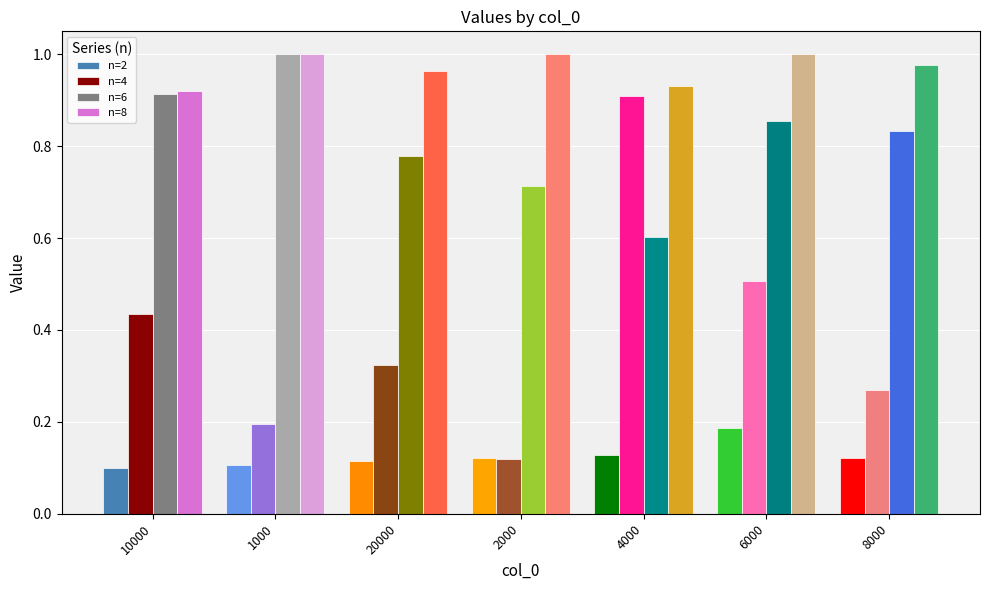

The value of n=2 at 1000 is 0.2. True or false?

False